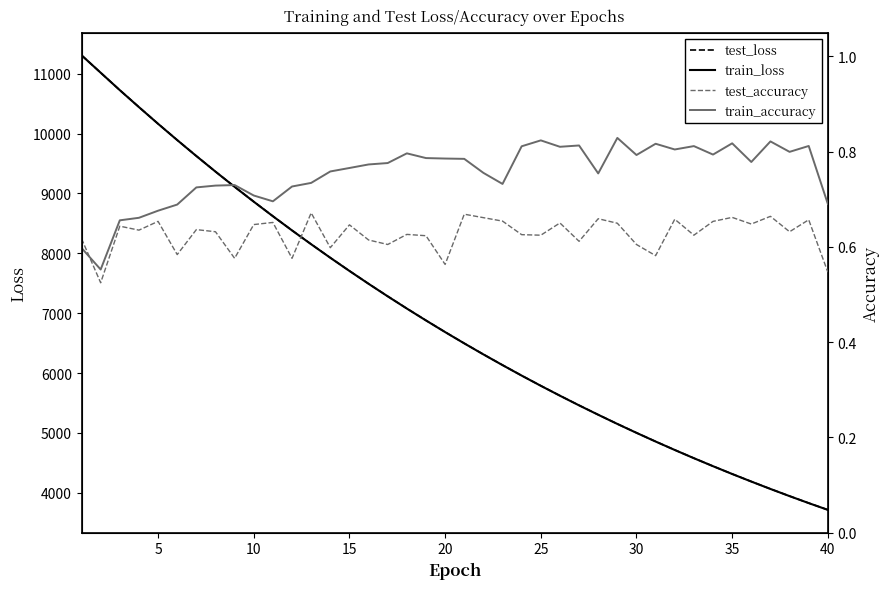

True or false: test_accuracy and test_loss intersect in this chart.

False